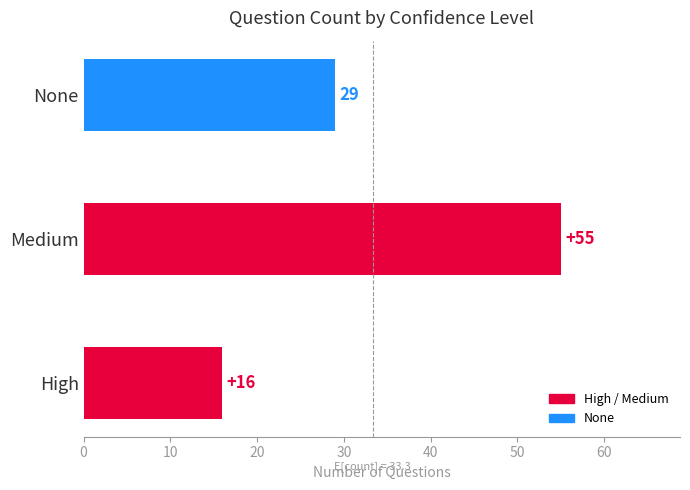

Is it true that the value at High is 16?

True